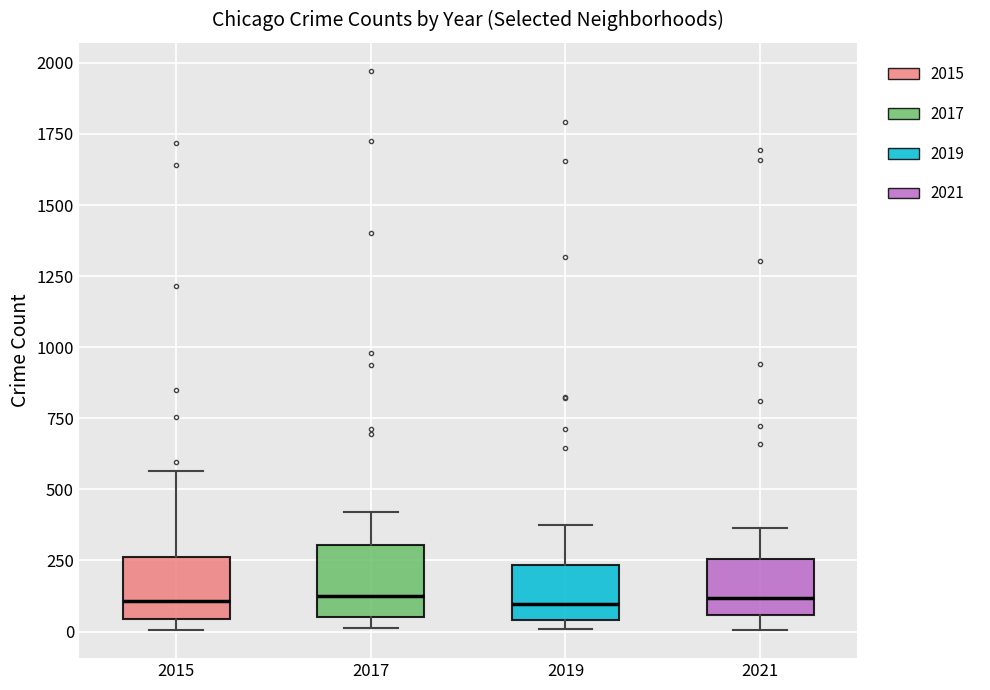

Reading left to right, transcribe this box plot: for each box, give where its median line is, the range the box spans, and where its two whiskers end, as read against the y-axis. The values are not printed on the chart, so give them approximately, as read against the axis.

2015: median 100, box 50 to 250, whiskers 0 to 550
2017: median 100, box 50 to 300, whiskers 0 to 400
2019: median 100, box 50 to 250, whiskers 0 to 400
2021: median 100, box 50 to 250, whiskers 0 to 350